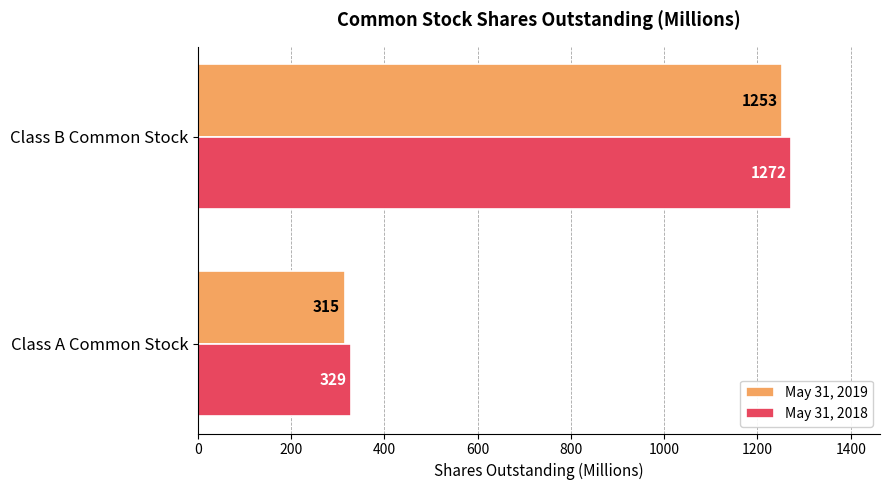

What is the total value across all series at Class B Common Stock?

2525